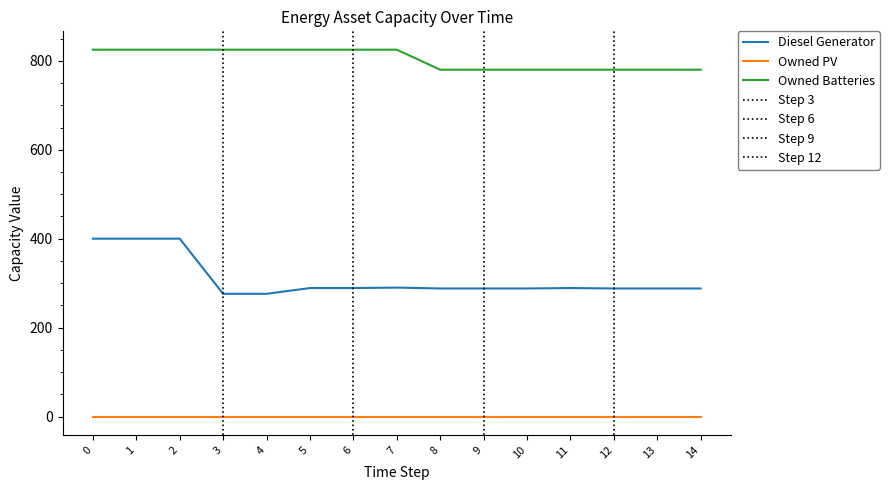

What is the difference between the maximum and minimum values in the Diesel Generator series?

124